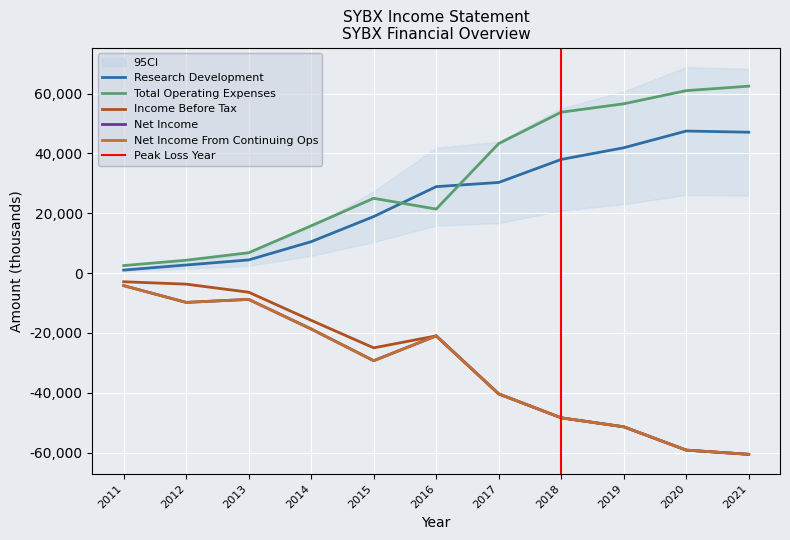

What are all the series names shown in the legend?

Research Development, Total Operating Expenses, Income Before Tax, Net Income, Net Income From Continuing Ops